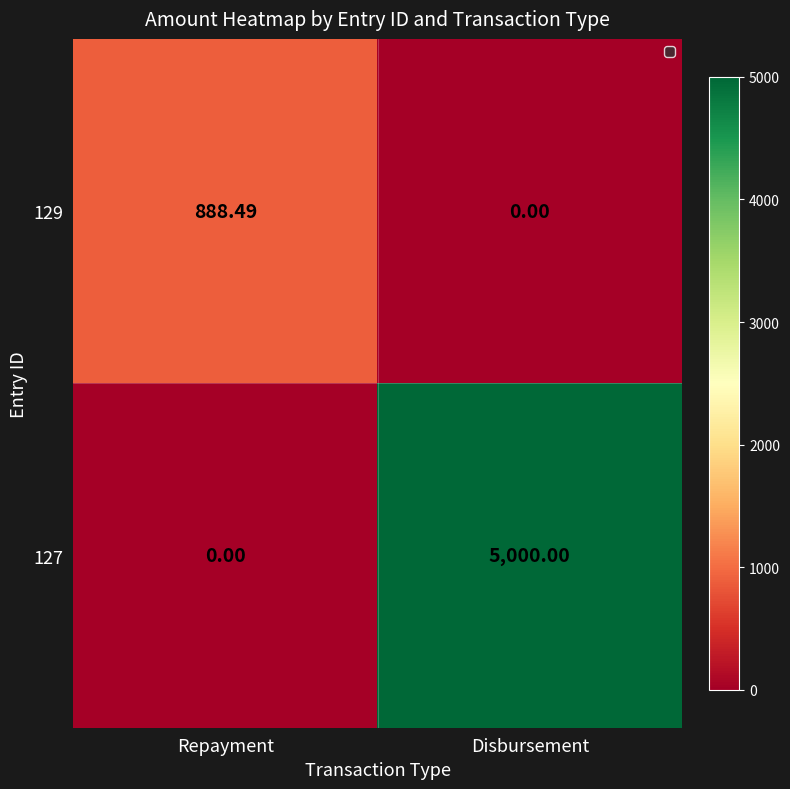

Which category has the lowest value in the 129 series?

Disbursement